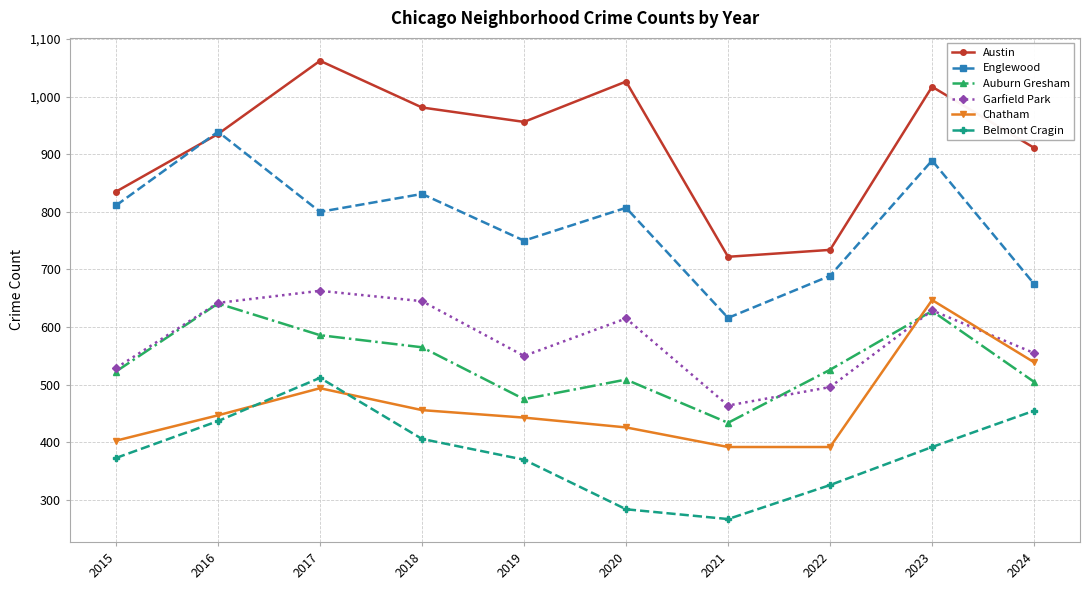

Which series changed the most between 2021 and 2023?

Austin